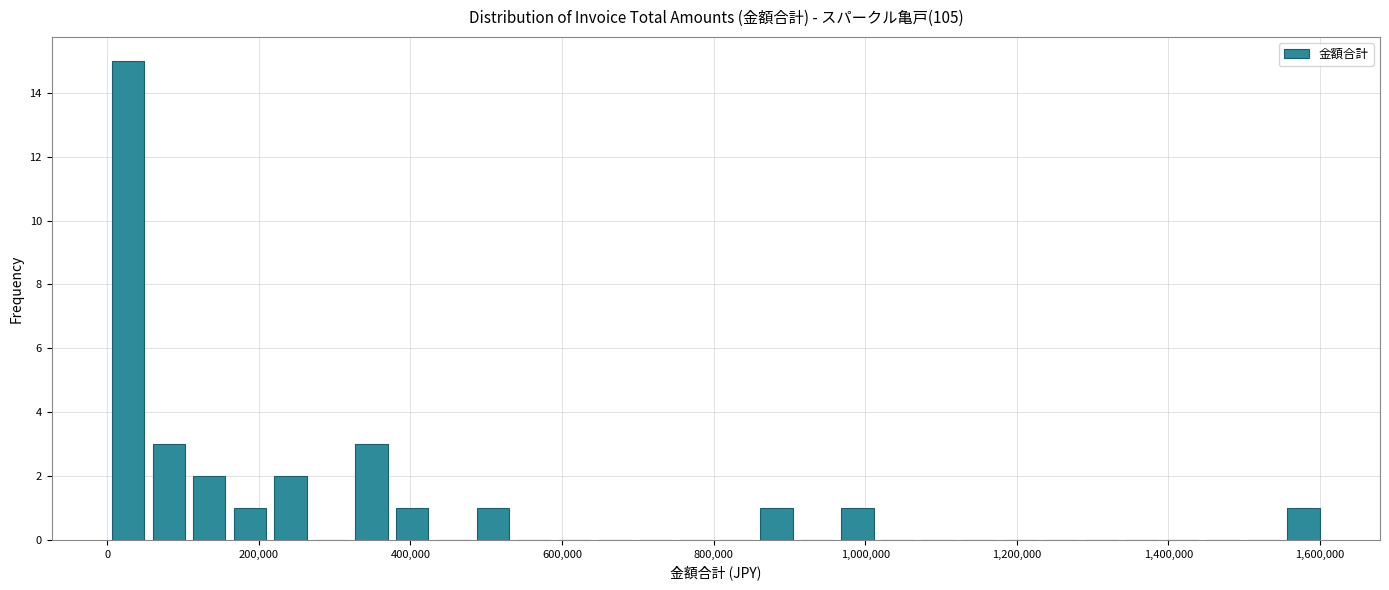

Read against the x-axis, roughly where is the centre of the tallest bar?

20000